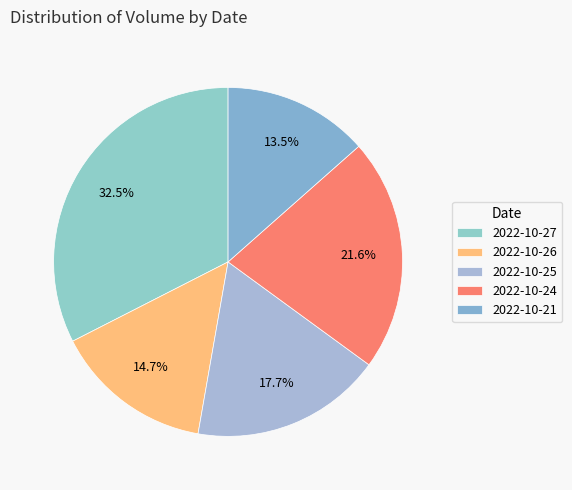

Which has a higher value, 2022-10-27 or 2022-10-21?

2022-10-27